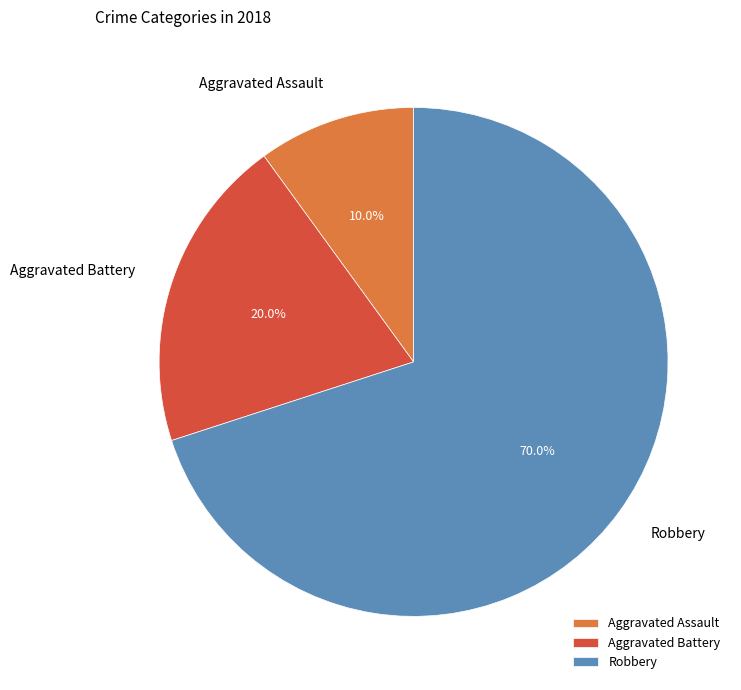

What is the ratio of the value at Aggravated Assault to the value at Robbery?

0.1